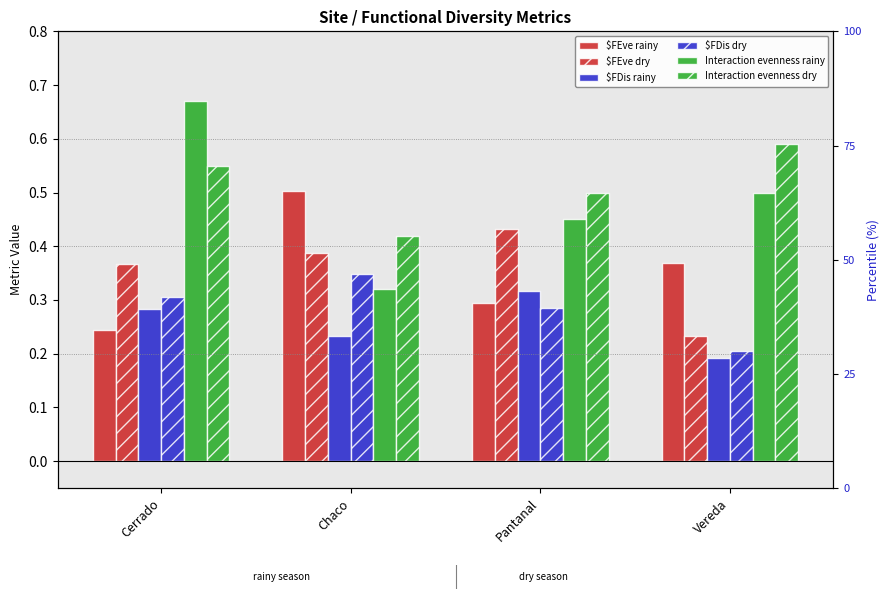

How many bars are there in total?

24